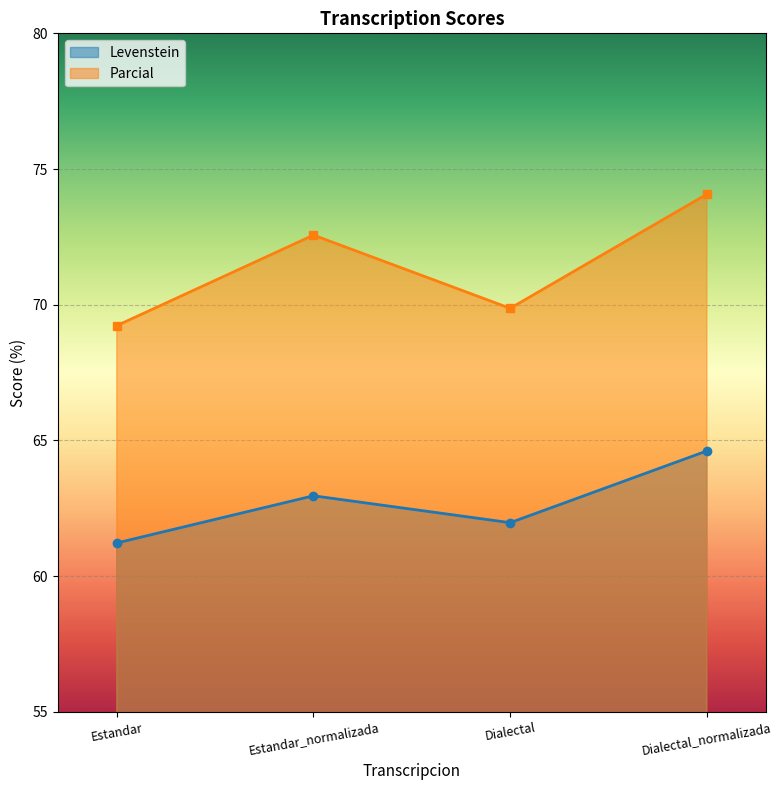

What is the difference between the Parcial values at Dialectal_normalizada and Dialectal?

4.2